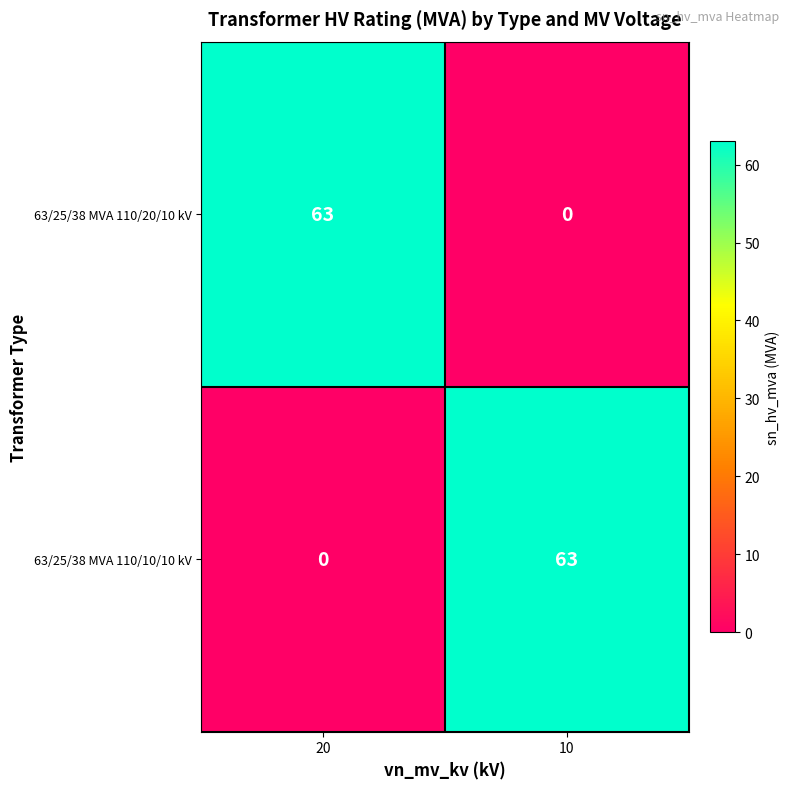

What is the difference between the maximum and minimum values in the 63/25/38 MVA 110/10/10 kV series?

63